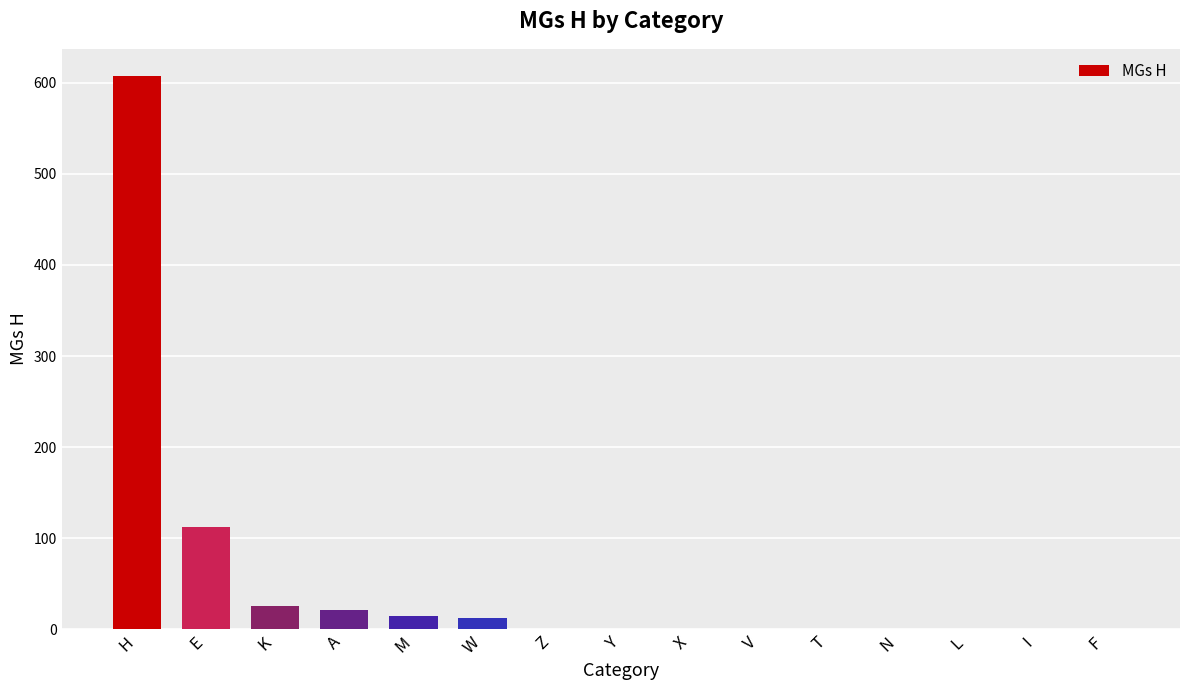

Which category has the highest value across all series?

H